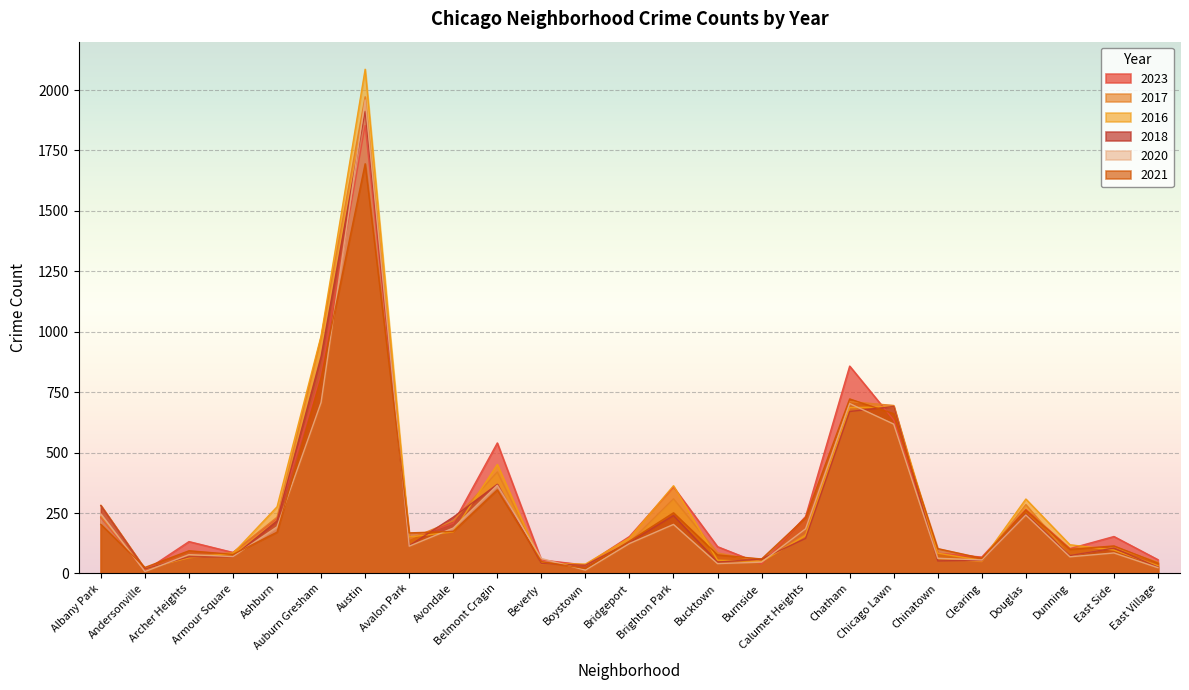

What are all the series names shown in the legend?

2023, 2017, 2016, 2018, 2020, 2021